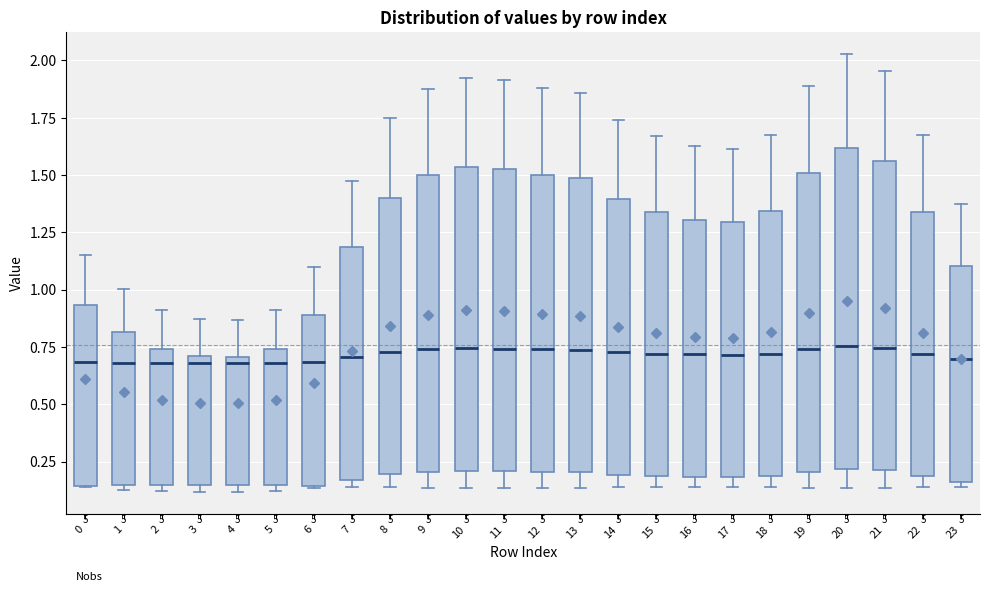

Where does the median line of the box at x = 2 sit on the y-axis? The values are not printed on the chart, so give them approximately, as read against the axis.

0.70